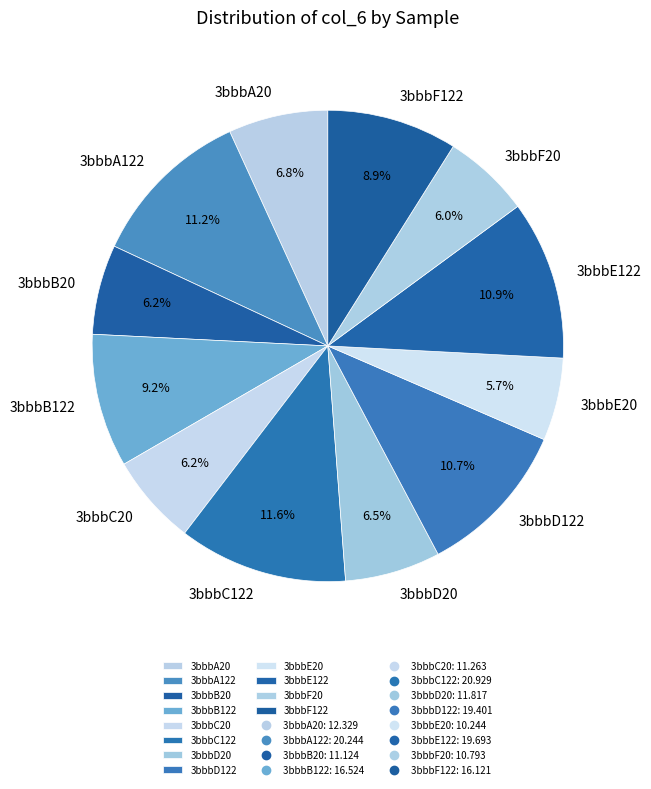

True or false: 3bbbD122 accounts for 11% of the total.

True